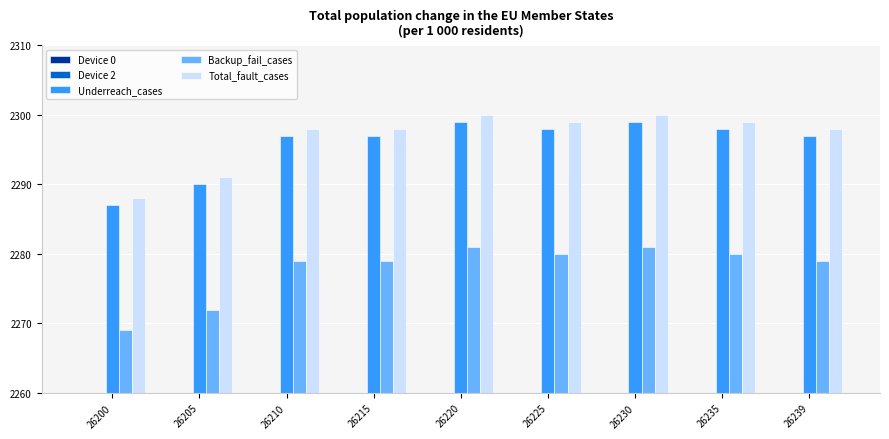

Is it true that Device 0 equals 212 at 26225?

True